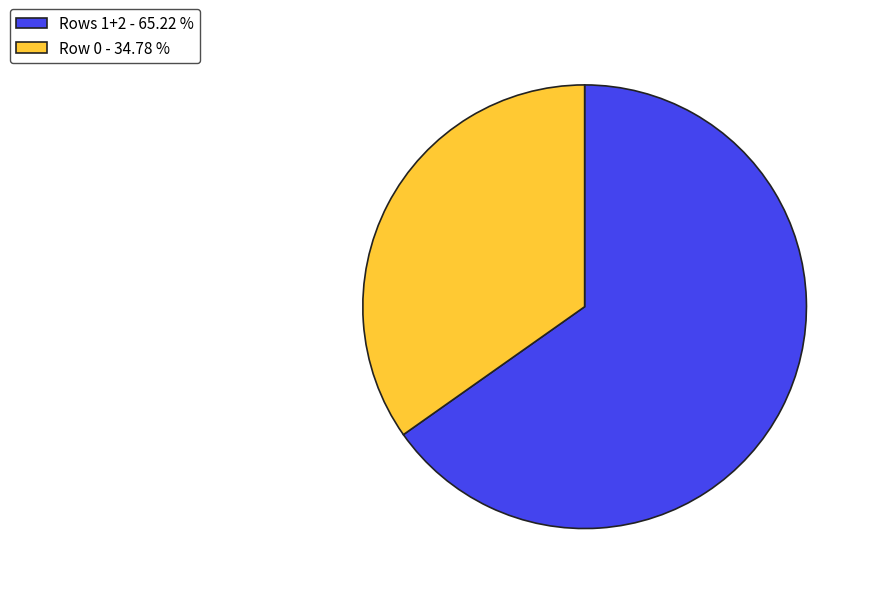

Approximately how many times larger is the value at Row 0 - 34.78 % compared to Rows 1+2 - 65.22 %?

0.5